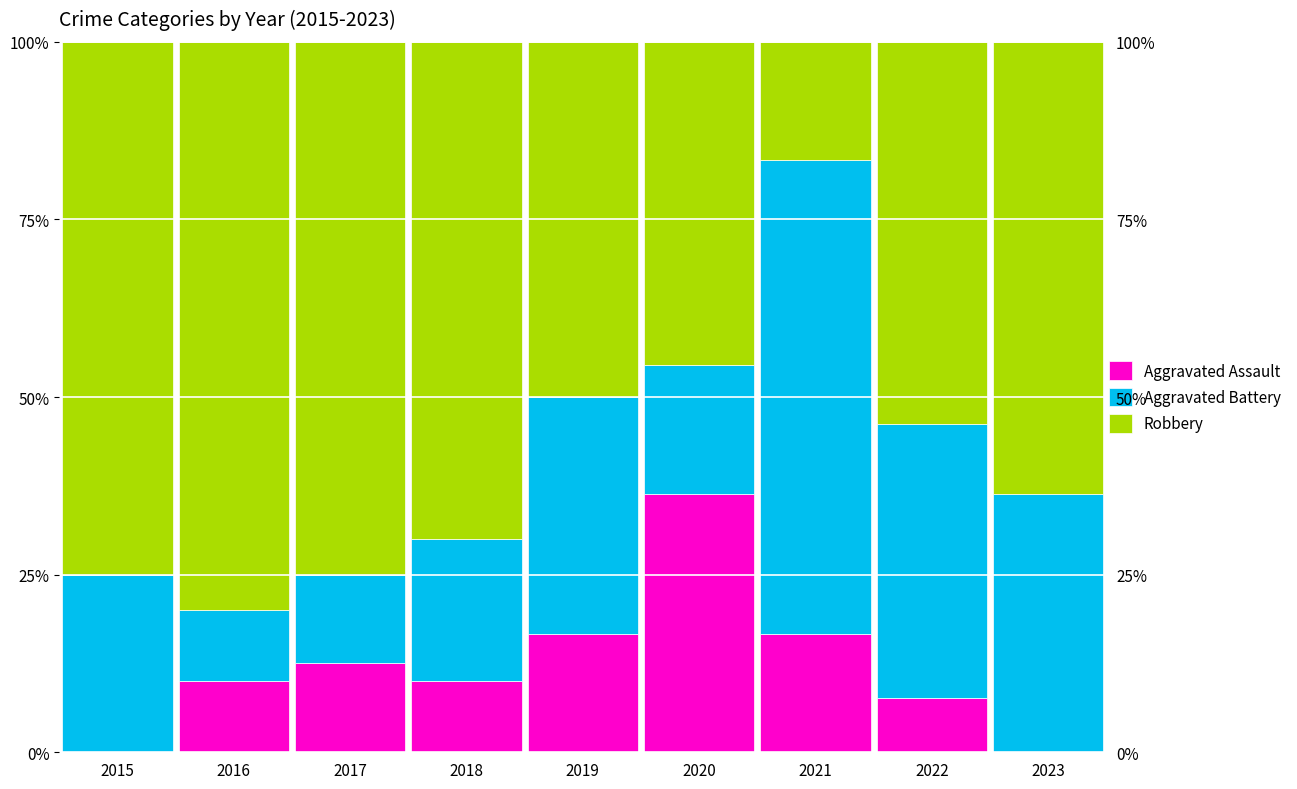

At which label does Aggravated Battery first exceed 25?

2019